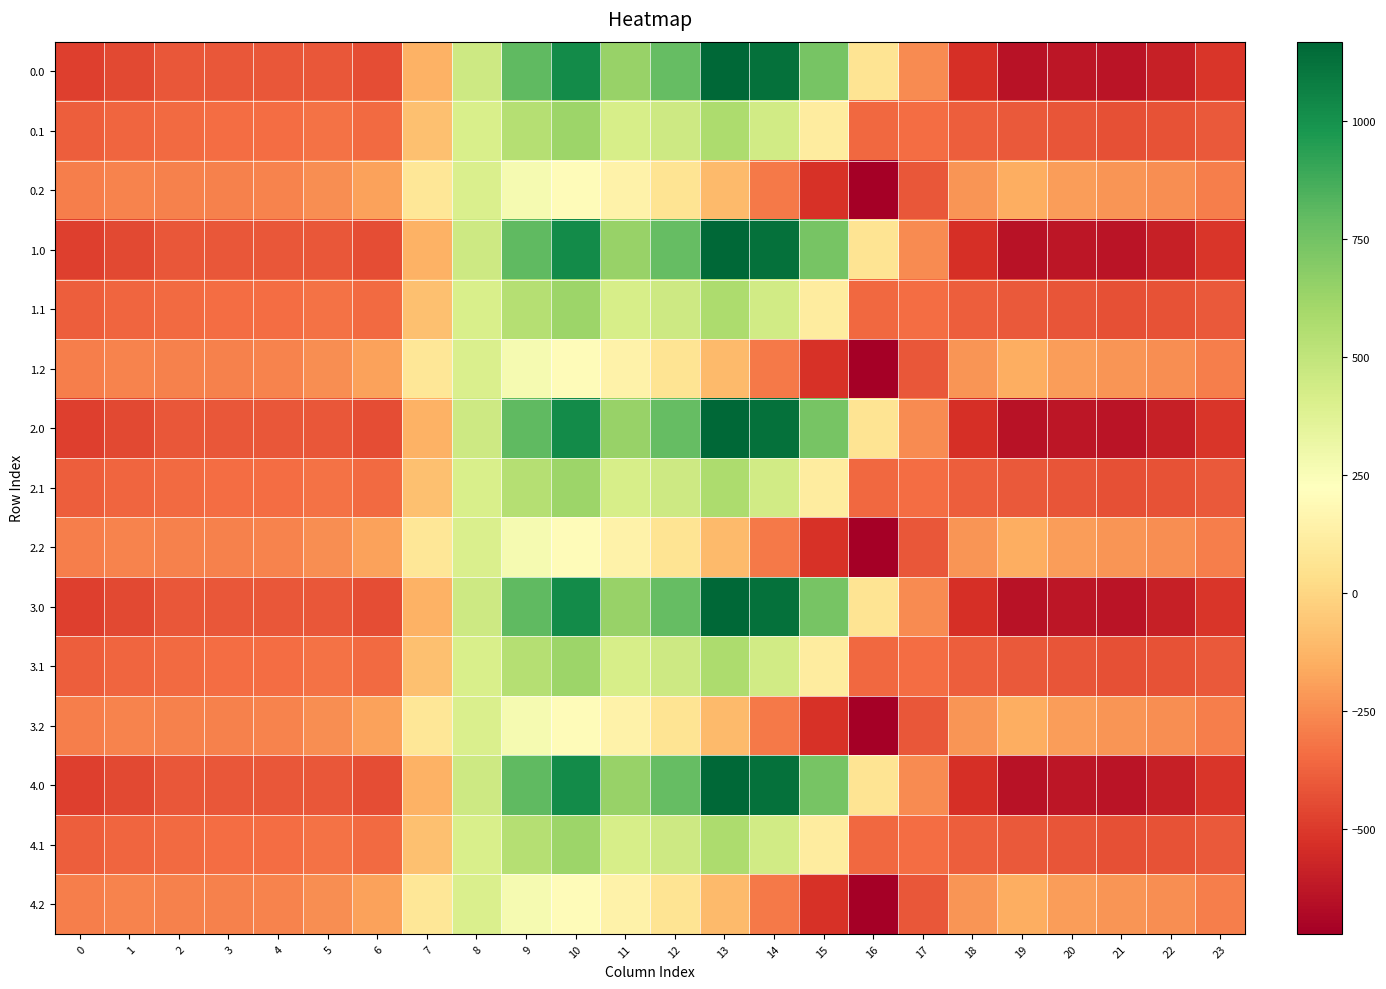

At how many categories does at least one series exceed 463?

7